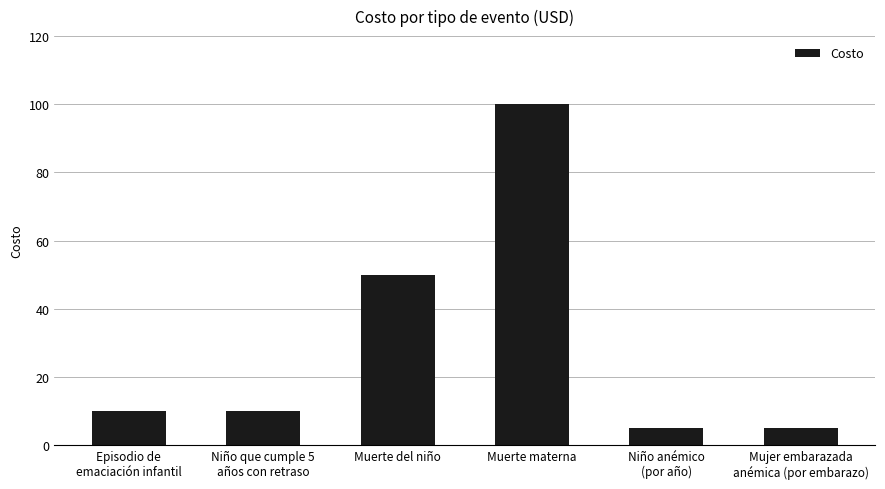

What is the difference between the maximum and second lowest values?

95